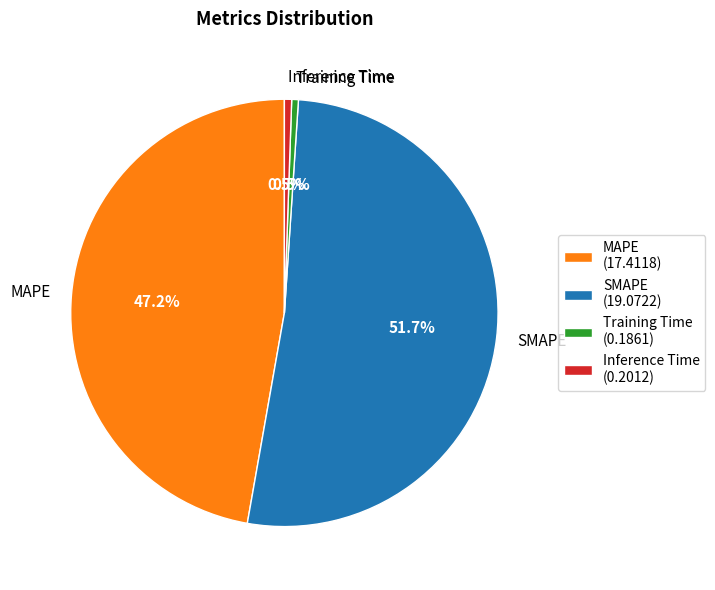

Is it true that SMAPE is 45% of the pie?

False